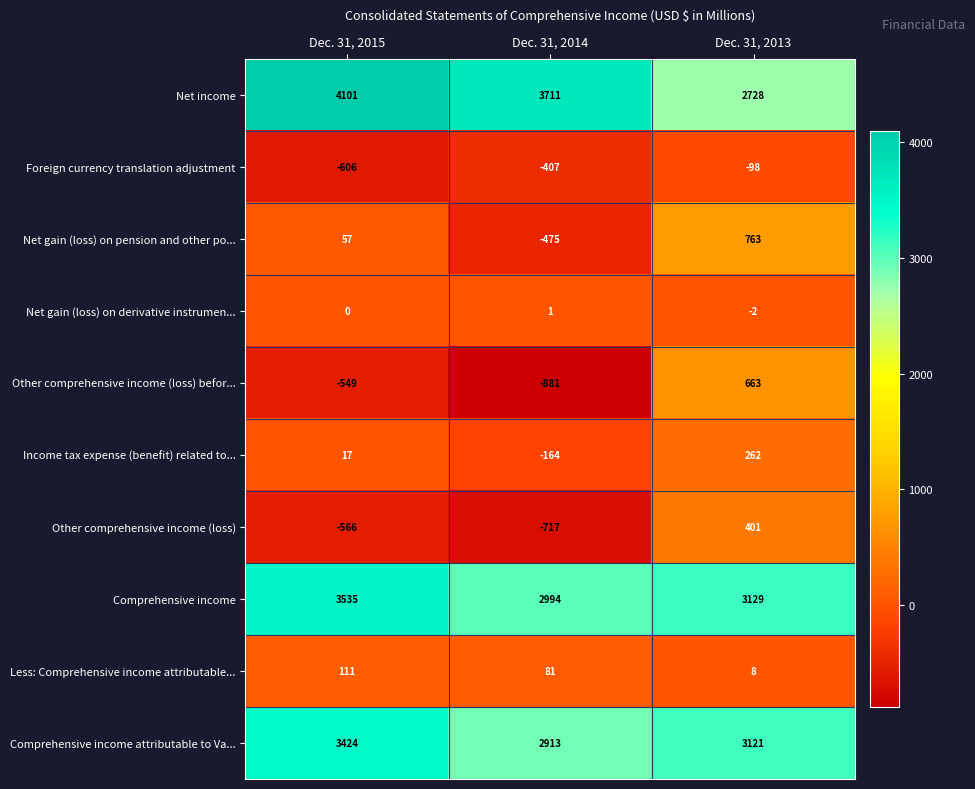

Is it true that Net gain (loss) on derivative instrumen... equals 1 at Dec. 31, 2014?

True